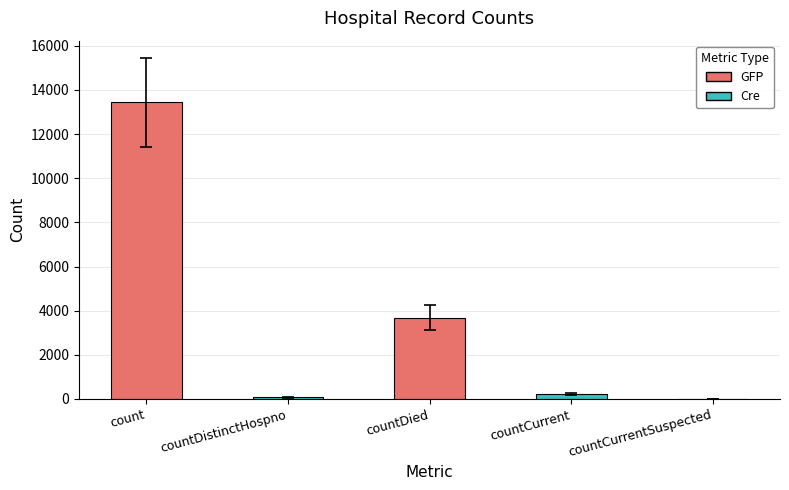

Which has a higher value, countDied or countCurrent?

countDied